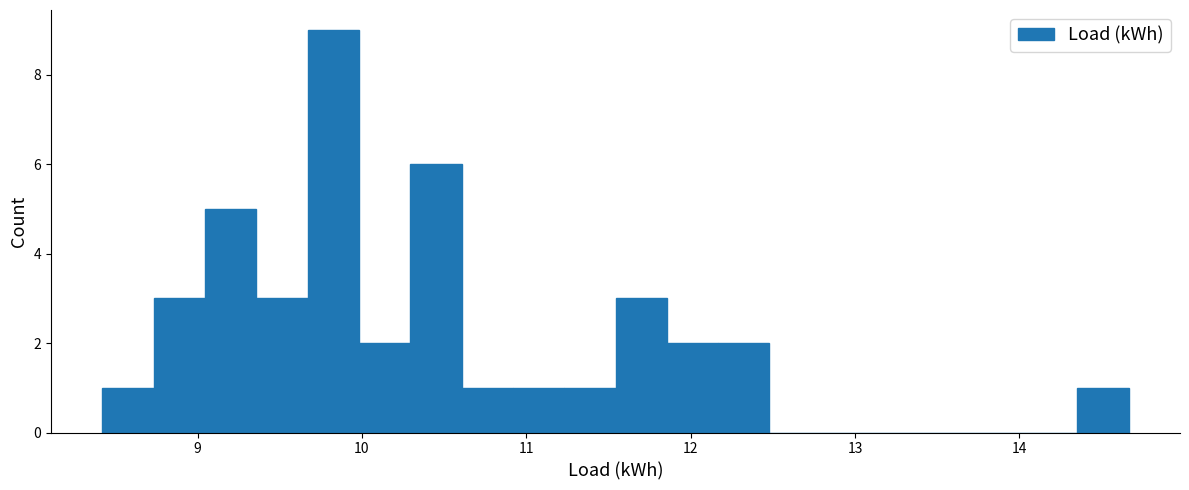

Read against the x-axis, roughly where is the centre of the tallest bar?

9.8